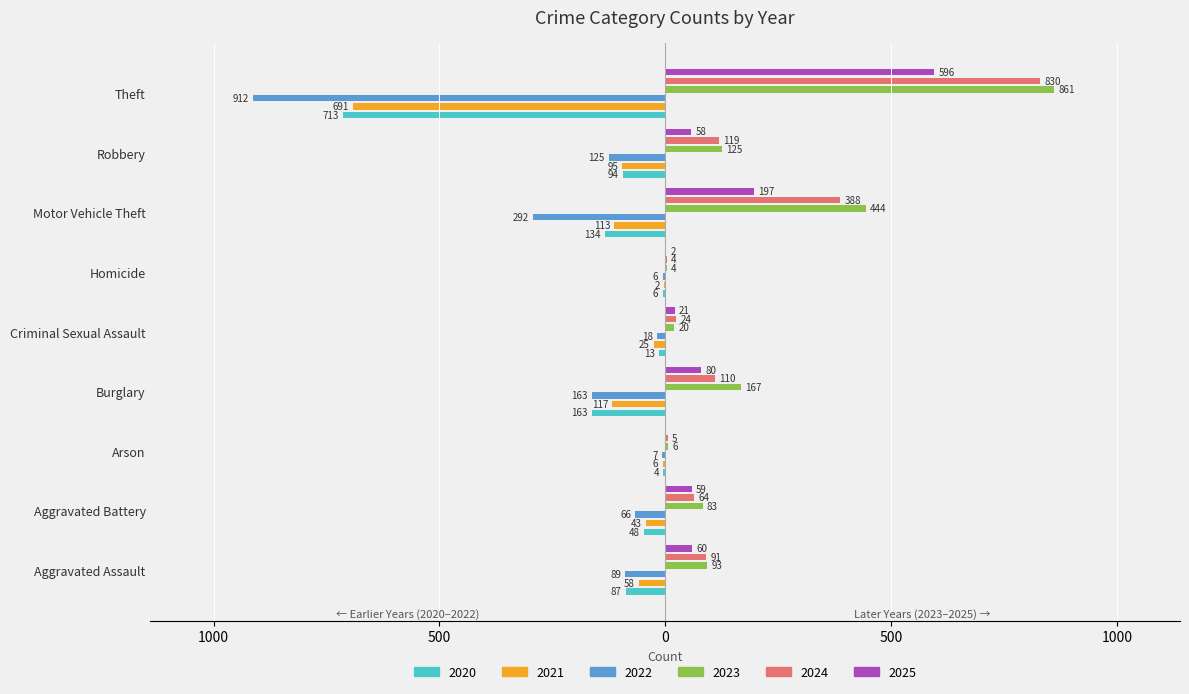

What is the lowest value of the 2021 series?

-691